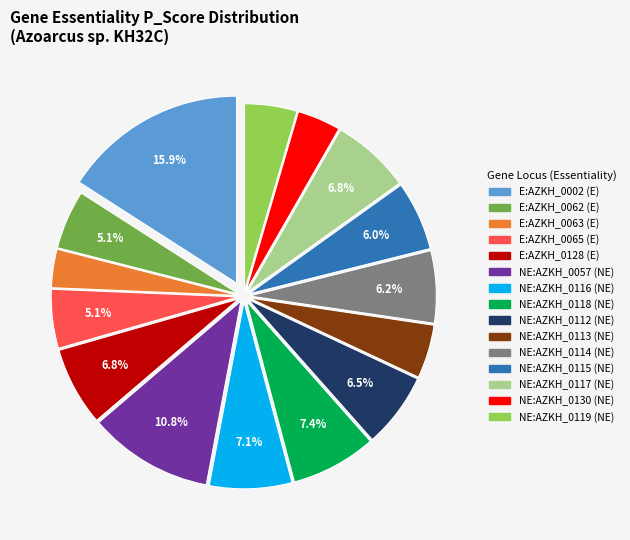

Does E:AZKH_0063 represent more than half of the total?

No